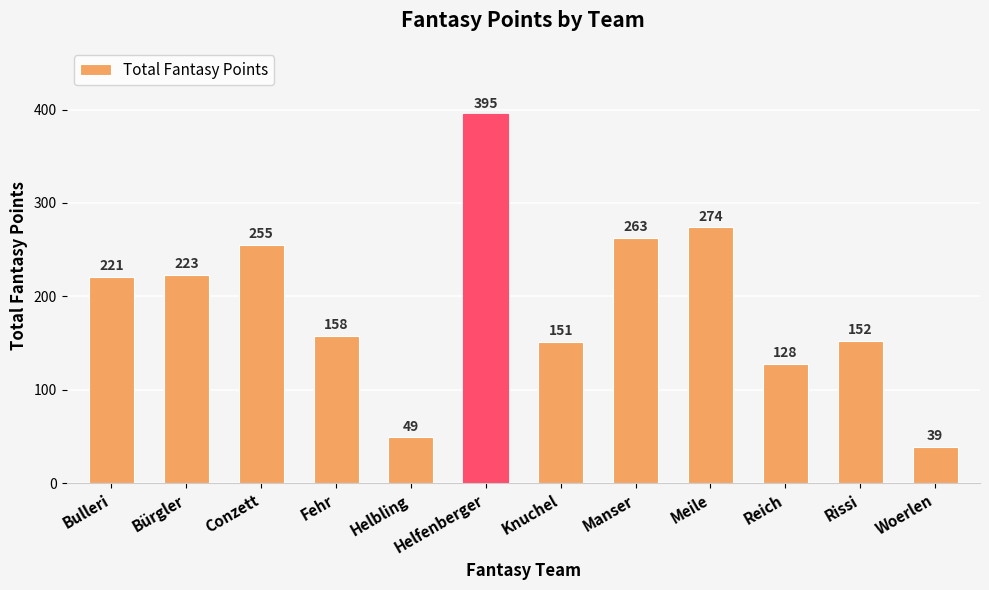

Reading left to right, transcribe all the data shown in this chart.

Bulleri=221	Bürgler=223	Conzett=255	Fehr=158	Helbling=49	Helfenberger=395	Knuchel=151	Manser=263	Meile=274	Reich=128	Rissi=152	Woerlen=39